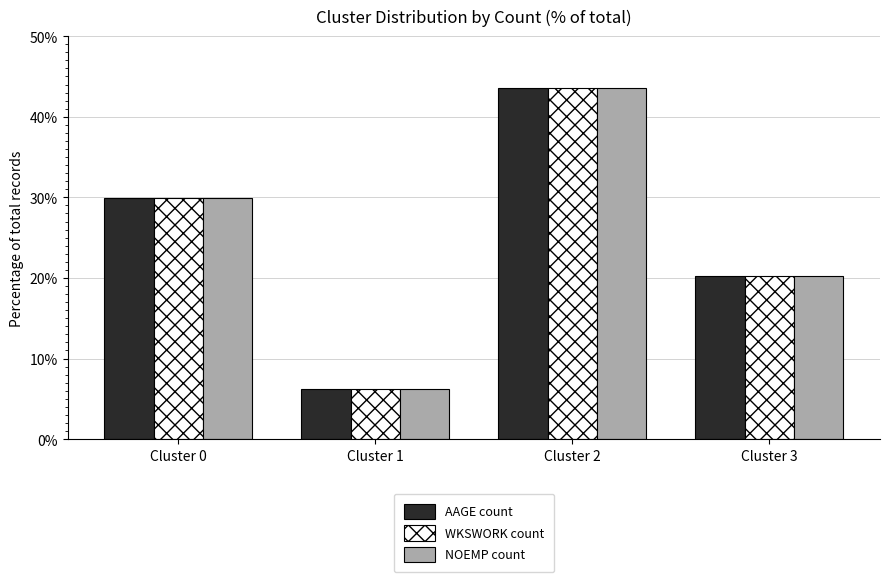

What is the approximate value of WKSWORK count at Cluster 2?

43.6